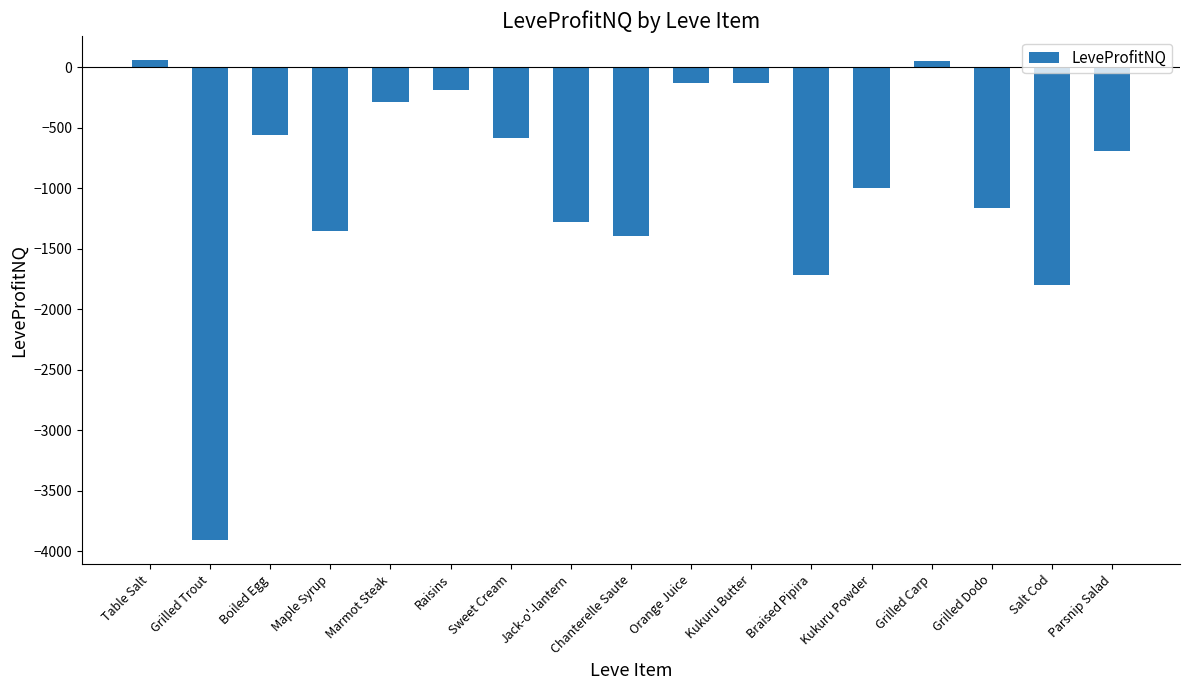

Does the chart contain any negative values?

Yes